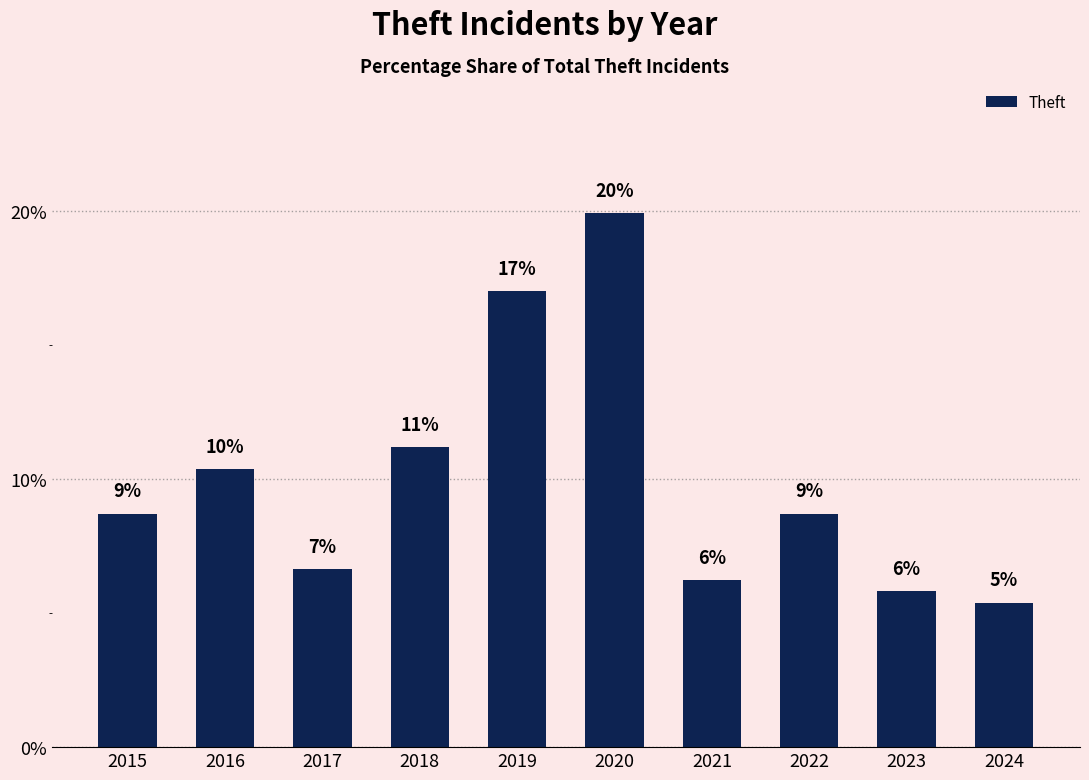

What is the difference between the values at 2015 and 2024?

3.3